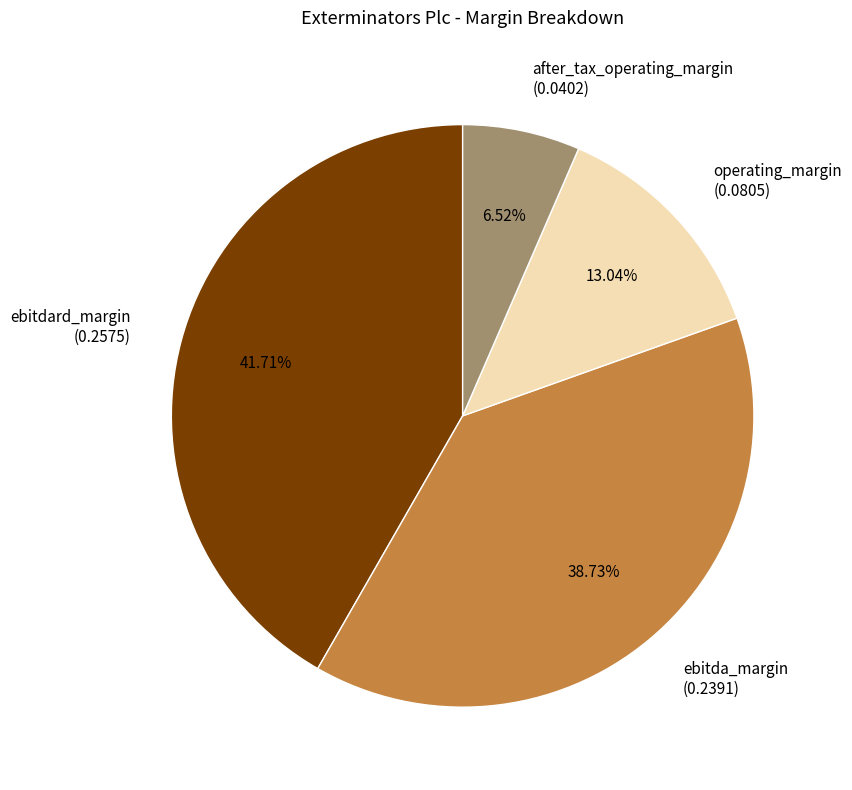

Combined, what portion of the pie is ebitda_margin and after_tax_operating_margin?

45.3%